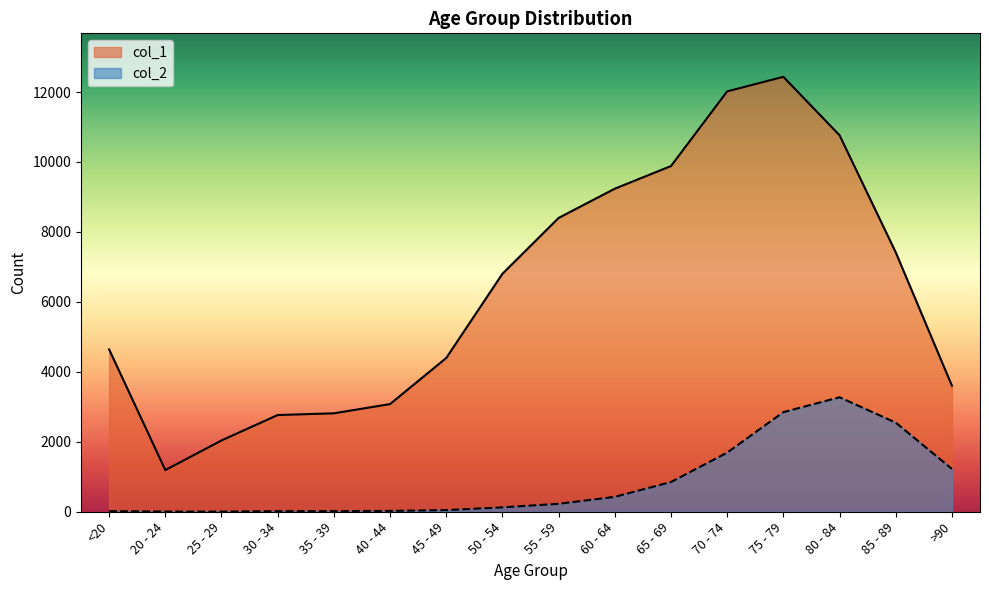

What is the maximum value shown in the chart?

12434